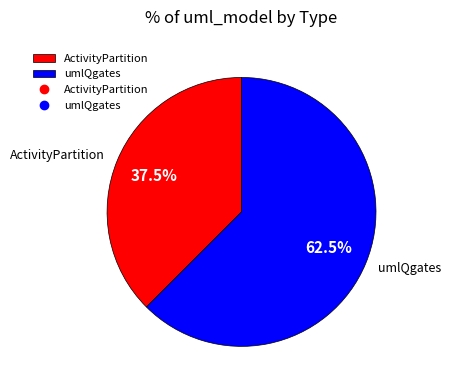

Count the number of slices in the pie.

2